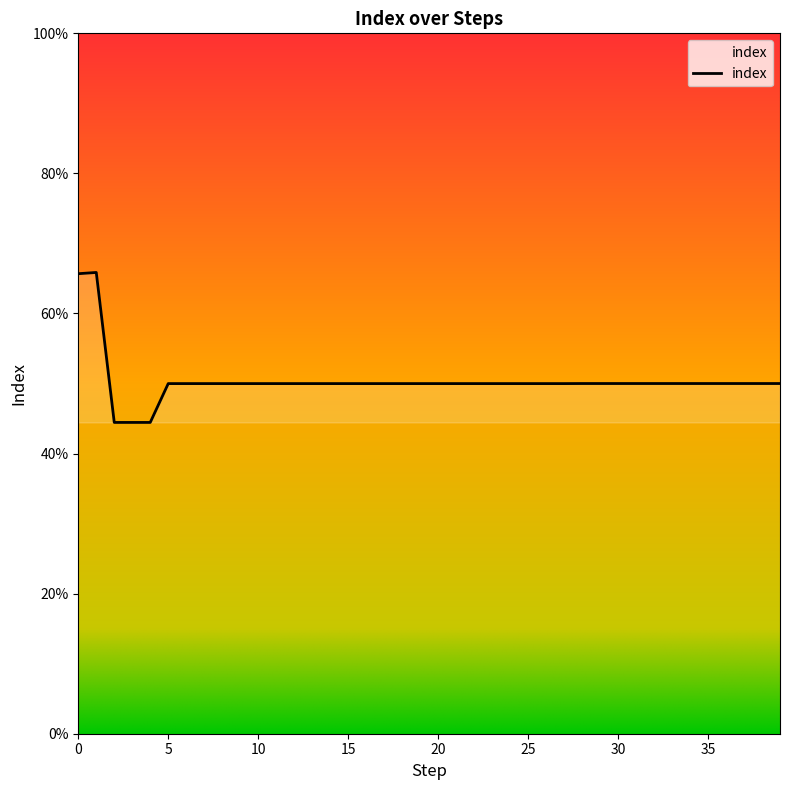

Rank the categories by value from lowest to highest.

2, 3, 4, 5, 6, 7, 8, 9, 10, 11, 12, 13, 14, 15, 16, 17, 18, 19, 20, 21, 22, 23, 24, 25, 26, 27, 28, 29, 30, 31, 32, 33, 34, 35, 36, 37, 38, 39, 0, 1